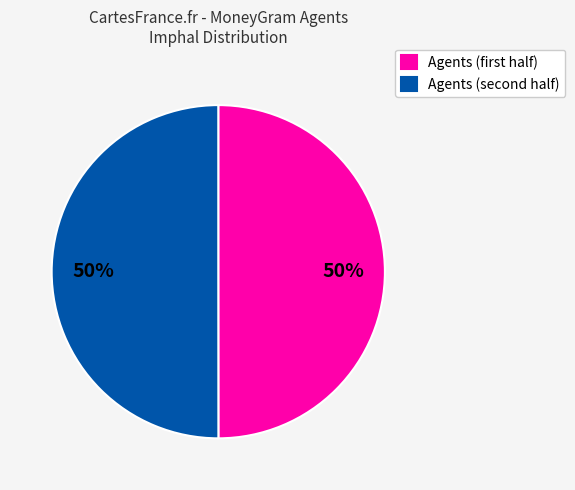

To the nearest percent, what is the average slice percentage?

50%